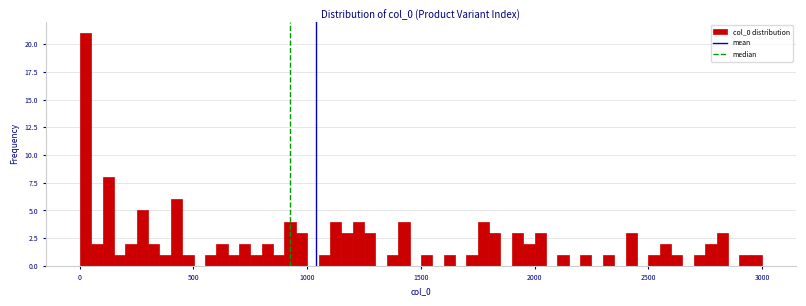

Read against the x-axis, roughly where is the centre of the tallest bar?

50